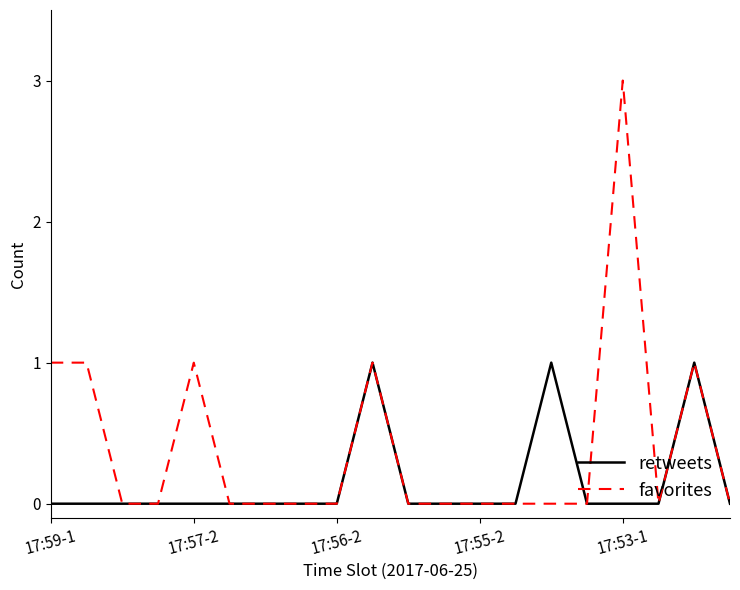

Which series has the largest total across all categories?

favorites